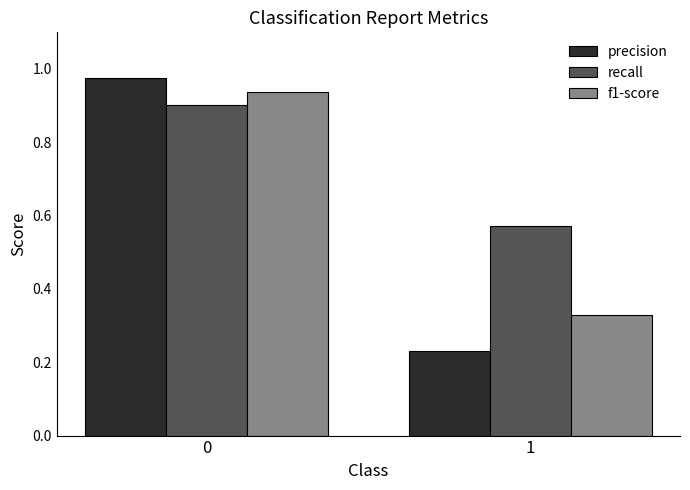

Between 0 and 1, which series saw the biggest shift?

precision